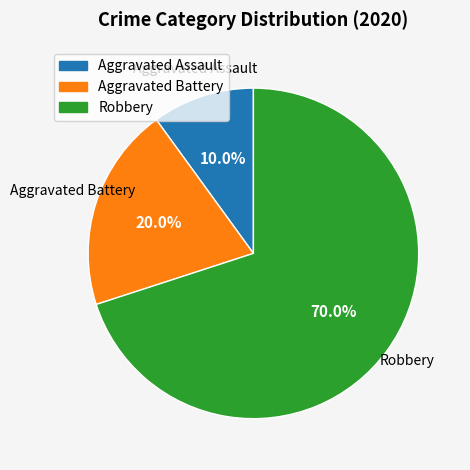

To the nearest percent, what percentage of the pie is Aggravated Assault?

10%